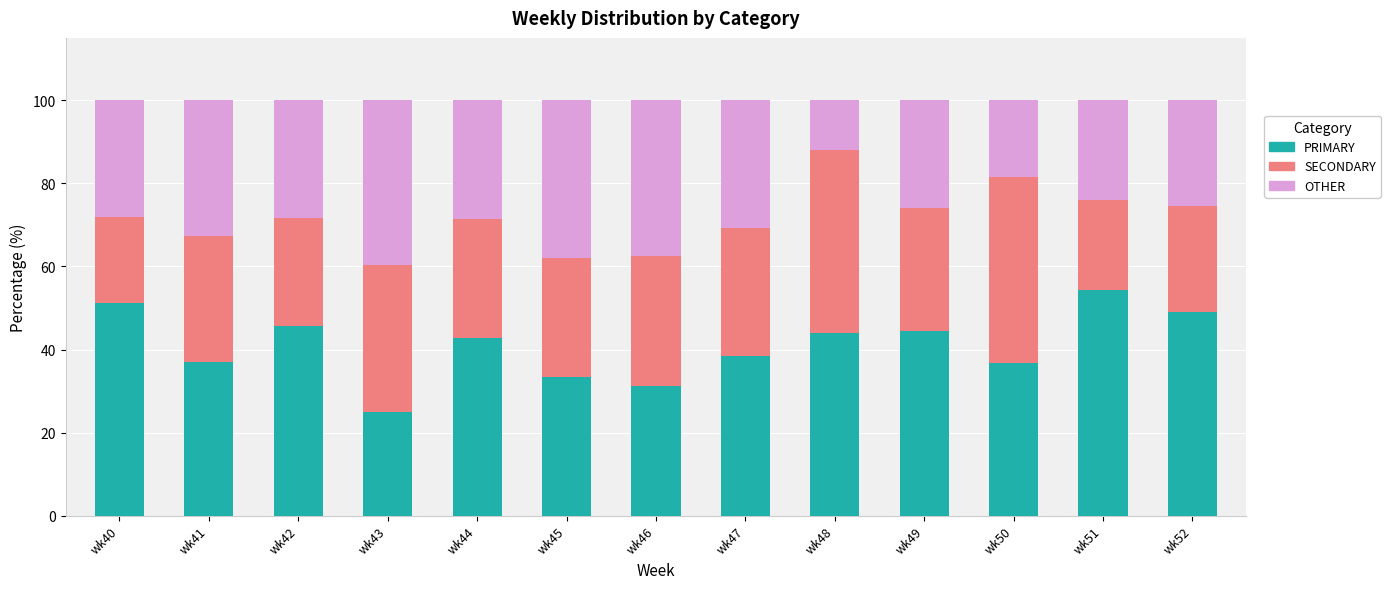

At which label does PRIMARY reach its minimum?

wk43